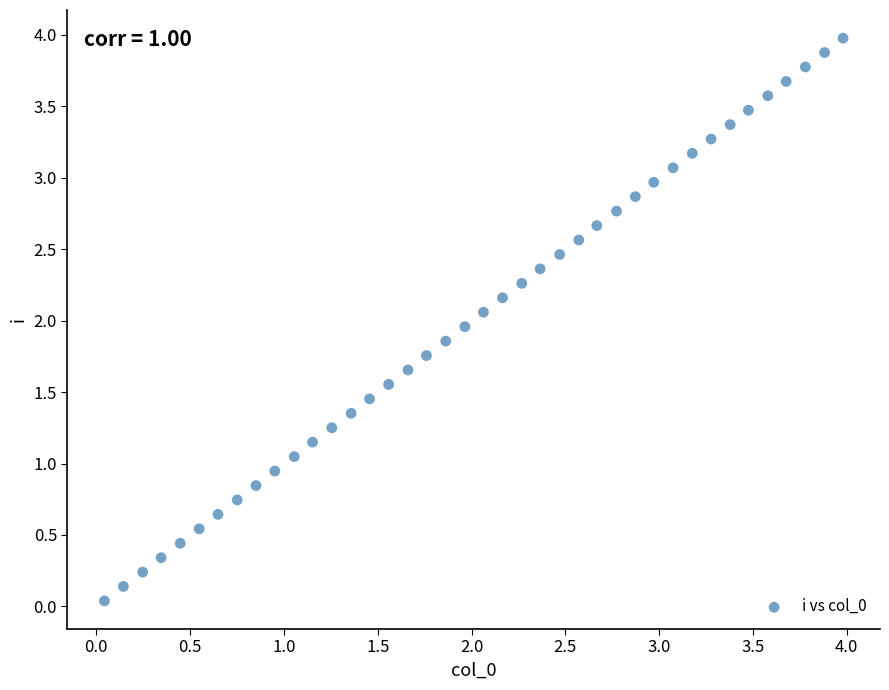

What is the range of X values (max minus min)?

3.9